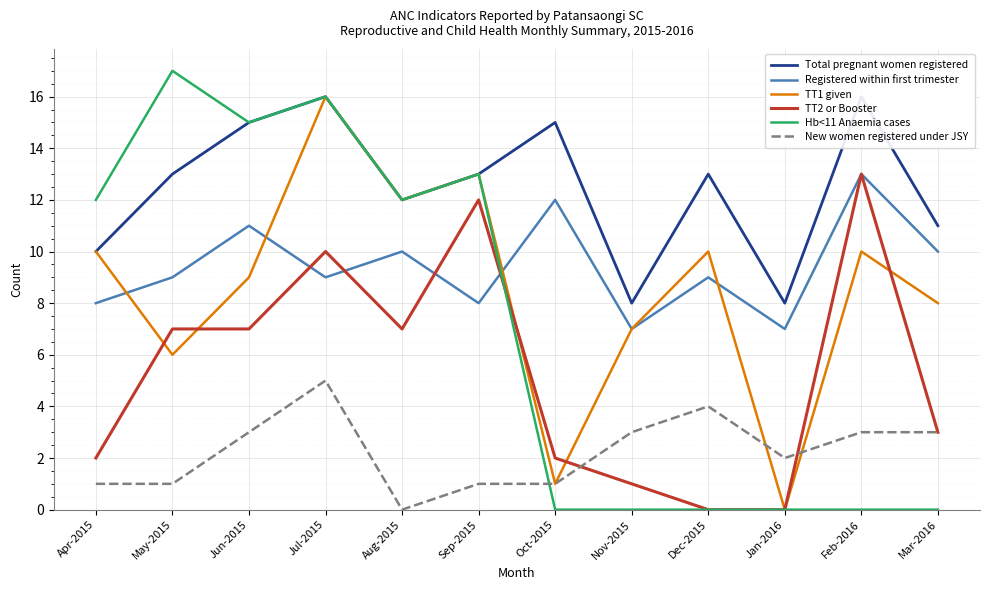

Rank the series at Jul-2015 from highest to lowest value.

Total pregnant women registered, TT1 given, Hb<11 Anaemia cases, TT2 or Booster, Registered within first trimester, New women registered under JSY